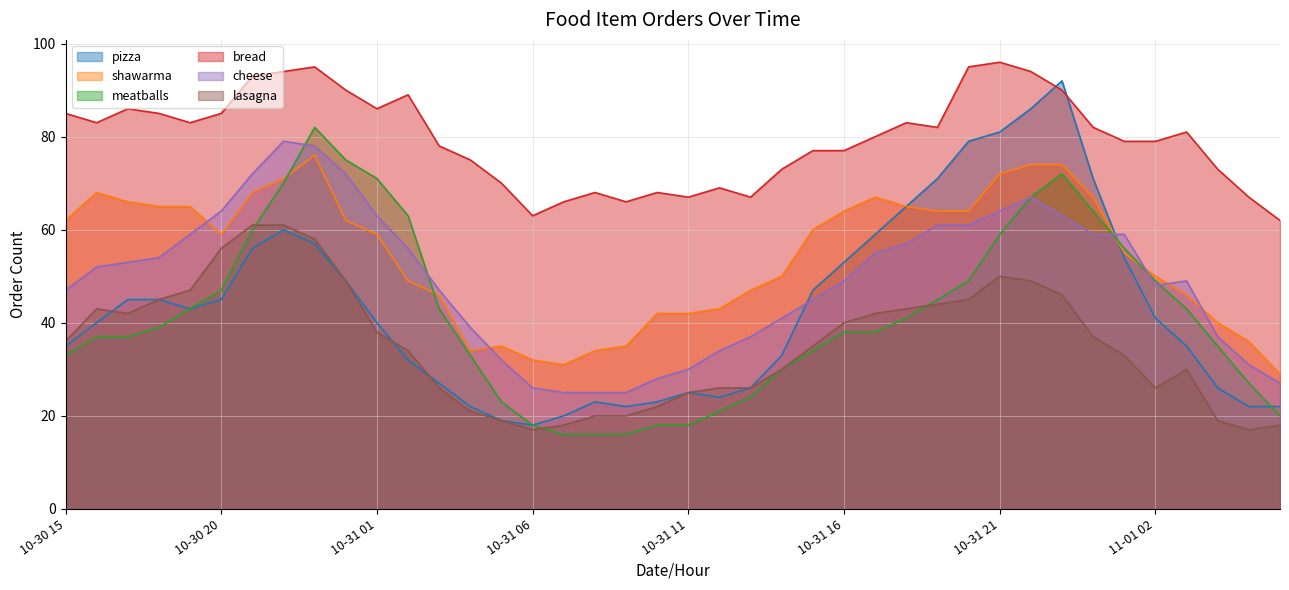

How many series are shown in this chart?

6